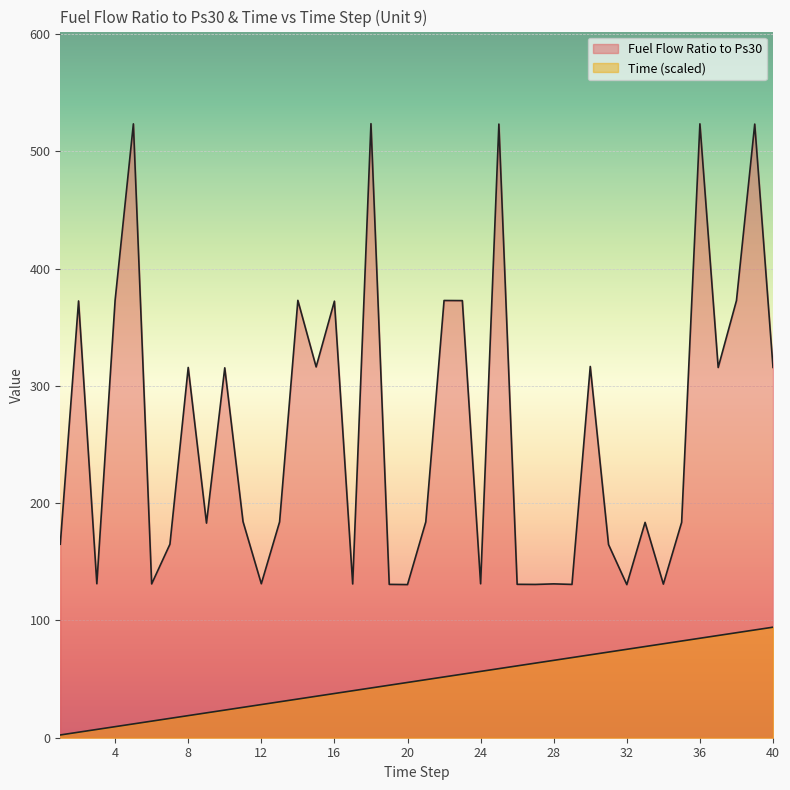

What is the spread (max minus min) of values at 3?

124.2